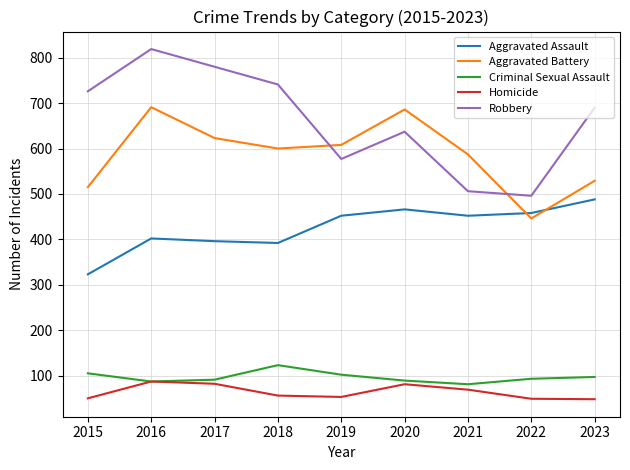

Is it true that Criminal Sexual Assault equals 97 at 2023?

True